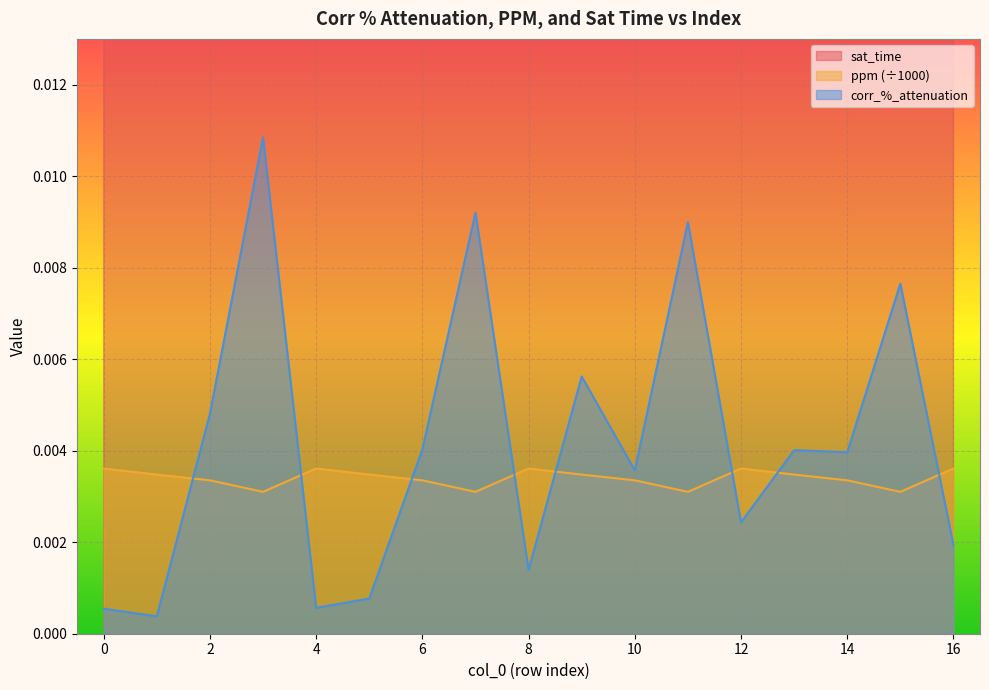

Which category has the highest value in the sat_time series?

6